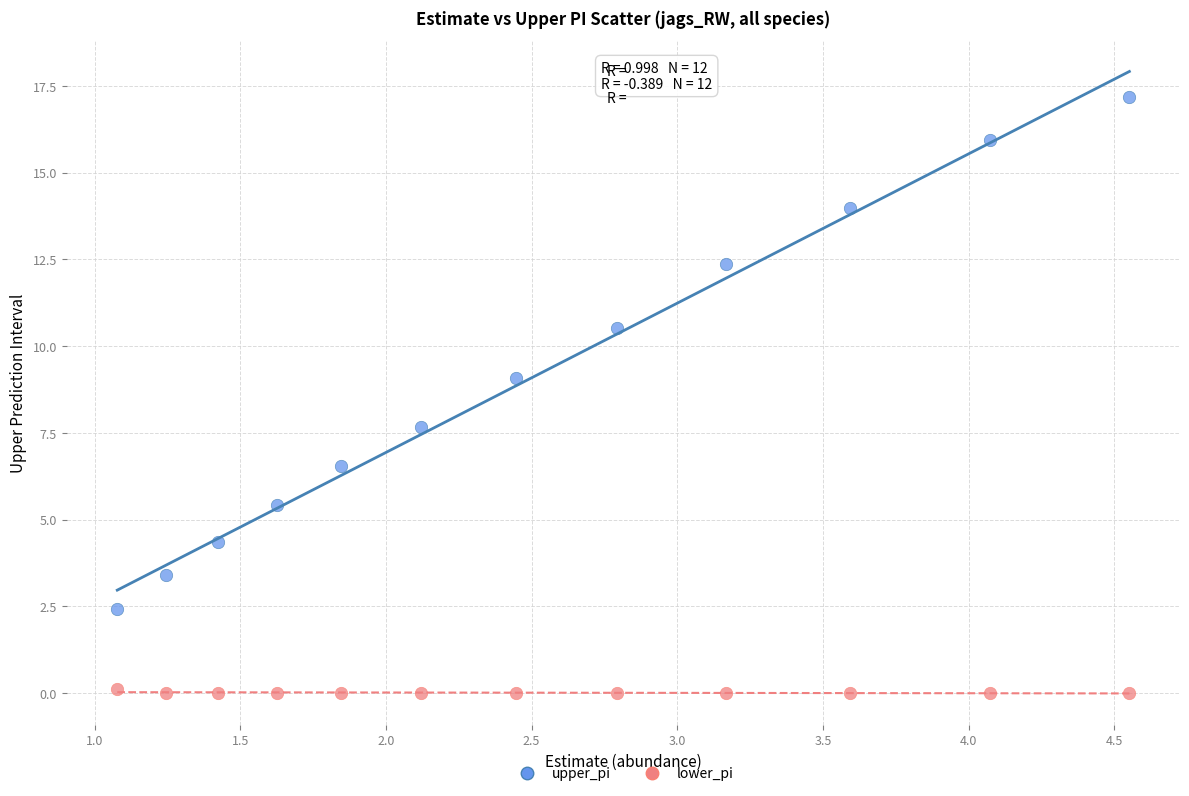

Which series reaches the minimum Y coordinate?

lower_pi